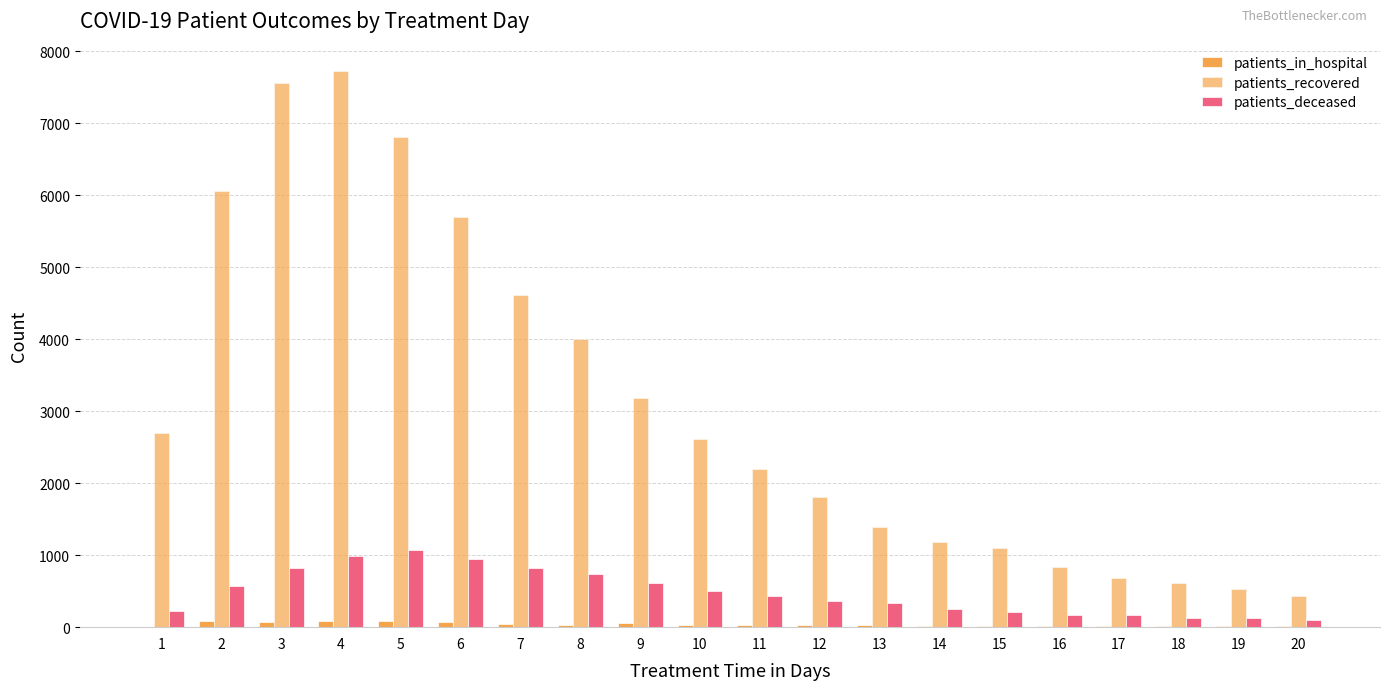

Count the number of data series in this chart.

3